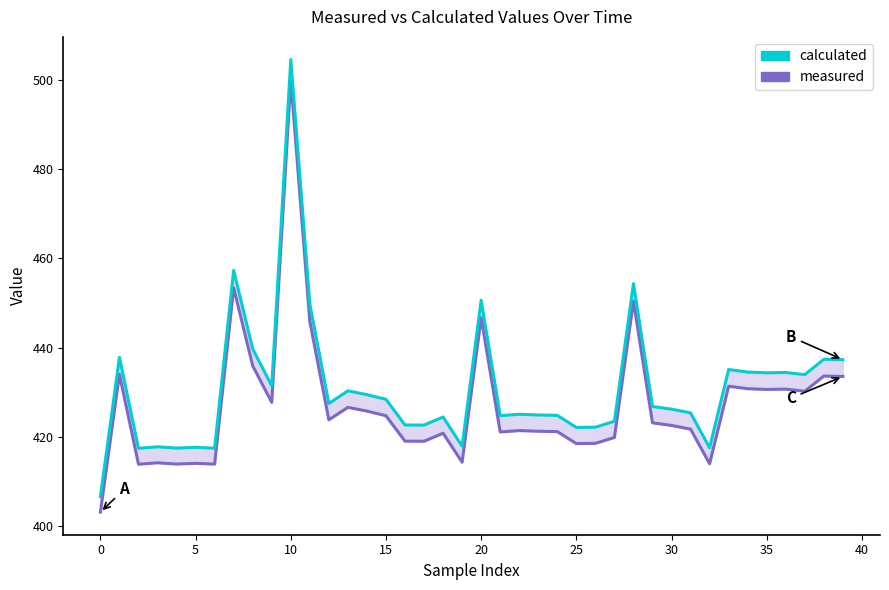

What are all the series names shown in the legend?

measured, calculated